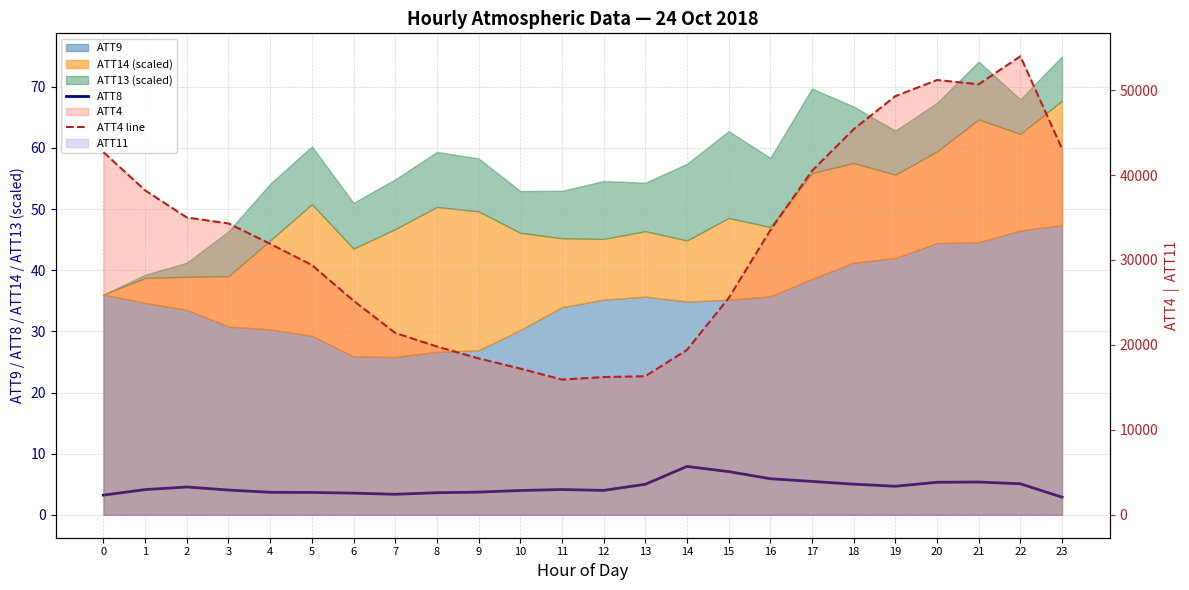

What is the difference between the second highest and second lowest values in the ATT8 series?

3.8